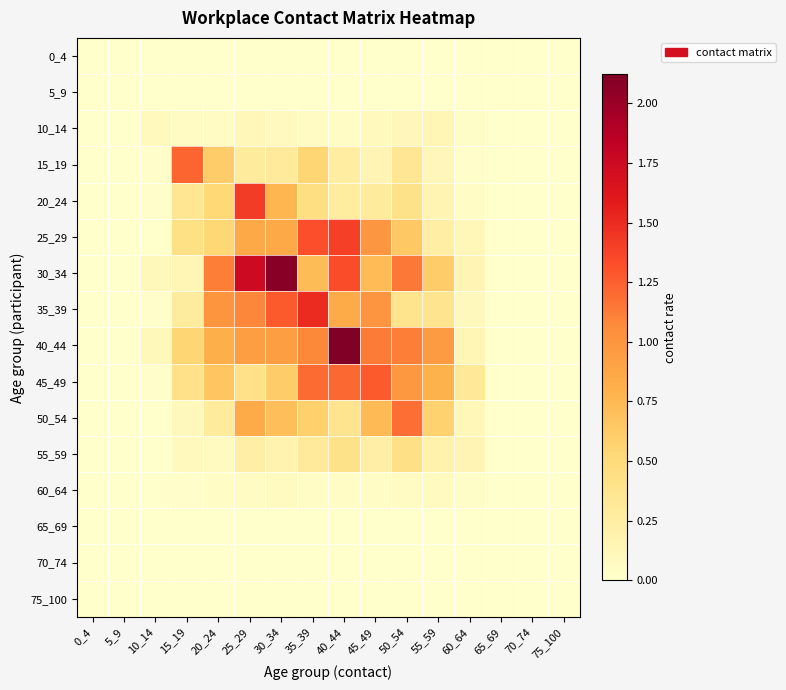

Reading left to right, what are all the values shown in this chart?

0_4: 0_4=0.0	5_9=0.0	10_14=0.0	15_19=0.0	20_24=0.0	25_29=0.0	30_34=0.0	35_39=0.0	40_44=0.0	45_49=0.0	50_54=0.0	55_59=0.0	60_64=0.0	65_69=0.0	70_74=0.0	75_100=0.0
5_9: 0_4=0.0	5_9=0.0	10_14=0.0	15_19=0.0	20_24=0.0	25_29=0.0	30_34=0.0	35_39=0.0	40_44=0.0	45_49=0.0	50_54=0.0	55_59=0.0	60_64=0.0	65_69=0.0	70_74=0.0	75_100=0.0
10_14: 0_4=0.0	5_9=0.0	10_14=0.1	15_19=0.1	20_24=0.1	25_29=0.1	30_34=0.1	35_39=0.1	40_44=0.0	45_49=0.1	50_54=0.1	55_59=0.1	60_64=0.0	65_69=0.0	70_74=0.0	75_100=0.0
15_19: 0_4=0.0	5_9=0.0	10_14=0.0	15_19=1.2	20_24=0.6	25_29=0.3	30_34=0.3	35_39=0.5	40_44=0.2	45_49=0.2	50_54=0.3	55_59=0.1	60_64=0.0	65_69=0.0	70_74=0.0	75_100=0.0
20_24: 0_4=0.0	5_9=0.0	10_14=0.0	15_19=0.4	20_24=0.5	25_29=1.4	30_34=0.8	35_39=0.5	40_44=0.3	45_49=0.3	50_54=0.4	55_59=0.2	60_64=0.0	65_69=0.0	70_74=0.0	75_100=0.0
25_29: 0_4=0.0	5_9=0.0	10_14=0.0	15_19=0.4	20_24=0.5	25_29=0.9	30_34=0.9	35_39=1.3	40_44=1.4	45_49=1.0	50_54=0.6	55_59=0.2	60_64=0.1	65_69=0.0	70_74=0.0	75_100=0.0
30_34: 0_4=0.0	5_9=0.0	10_14=0.1	15_19=0.1	20_24=1.1	25_29=1.7	30_34=2.1	35_39=0.7	40_44=1.3	45_49=0.7	50_54=1.1	55_59=0.6	60_64=0.2	65_69=0.0	70_74=0.0	75_100=0.0
35_39: 0_4=0.0	5_9=0.0	10_14=0.0	15_19=0.3	20_24=1.0	25_29=1.1	30_34=1.3	35_39=1.5	40_44=0.8	45_49=1.0	50_54=0.4	55_59=0.4	60_64=0.1	65_69=0.0	70_74=0.0	75_100=0.0
40_44: 0_4=0.0	5_9=0.0	10_14=0.1	15_19=0.6	20_24=0.8	25_29=0.9	30_34=0.9	35_39=1.1	40_44=2.1	45_49=1.1	50_54=1.1	55_59=1.0	60_64=0.1	65_69=0.0	70_74=0.0	75_100=0.0
45_49: 0_4=0.0	5_9=0.0	10_14=0.0	15_19=0.4	20_24=0.7	25_29=0.4	30_34=0.6	35_39=1.2	40_44=1.2	45_49=1.3	50_54=1.0	55_59=0.8	60_64=0.3	65_69=0.0	70_74=0.0	75_100=0.0
50_54: 0_4=0.0	5_9=0.0	10_14=0.0	15_19=0.1	20_24=0.3	25_29=0.8	30_34=0.7	35_39=0.6	40_44=0.4	45_49=0.7	50_54=1.2	55_59=0.6	60_64=0.1	65_69=0.0	70_74=0.0	75_100=0.0
55_59: 0_4=0.0	5_9=0.0	10_14=0.0	15_19=0.1	20_24=0.1	25_29=0.2	30_34=0.2	35_39=0.3	40_44=0.4	45_49=0.2	50_54=0.4	55_59=0.2	60_64=0.2	65_69=0.0	70_74=0.0	75_100=0.0
60_64: 0_4=0.0	5_9=0.0	10_14=0.0	15_19=0.0	20_24=0.0	25_29=0.1	30_34=0.1	35_39=0.0	40_44=0.0	45_49=0.0	50_54=0.1	55_59=0.1	60_64=0.0	65_69=0.0	70_74=0.0	75_100=0.0
65_69: 0_4=0.0	5_9=0.0	10_14=0.0	15_19=0.0	20_24=0.0	25_29=0.0	30_34=0.0	35_39=0.0	40_44=0.0	45_49=0.0	50_54=0.0	55_59=0.0	60_64=0.0	65_69=0.0	70_74=0.0	75_100=0.0
70_74: 0_4=0.0	5_9=0.0	10_14=0.0	15_19=0.0	20_24=0.0	25_29=0.0	30_34=0.0	35_39=0.0	40_44=0.0	45_49=0.0	50_54=0.0	55_59=0.0	60_64=0.0	65_69=0.0	70_74=0.0	75_100=0.0
75_100: 0_4=0.0	5_9=0.0	10_14=0.0	15_19=0.0	20_24=0.0	25_29=0.0	30_34=0.0	35_39=0.0	40_44=0.0	45_49=0.0	50_54=0.0	55_59=0.0	60_64=0.0	65_69=0.0	70_74=0.0	75_100=0.0